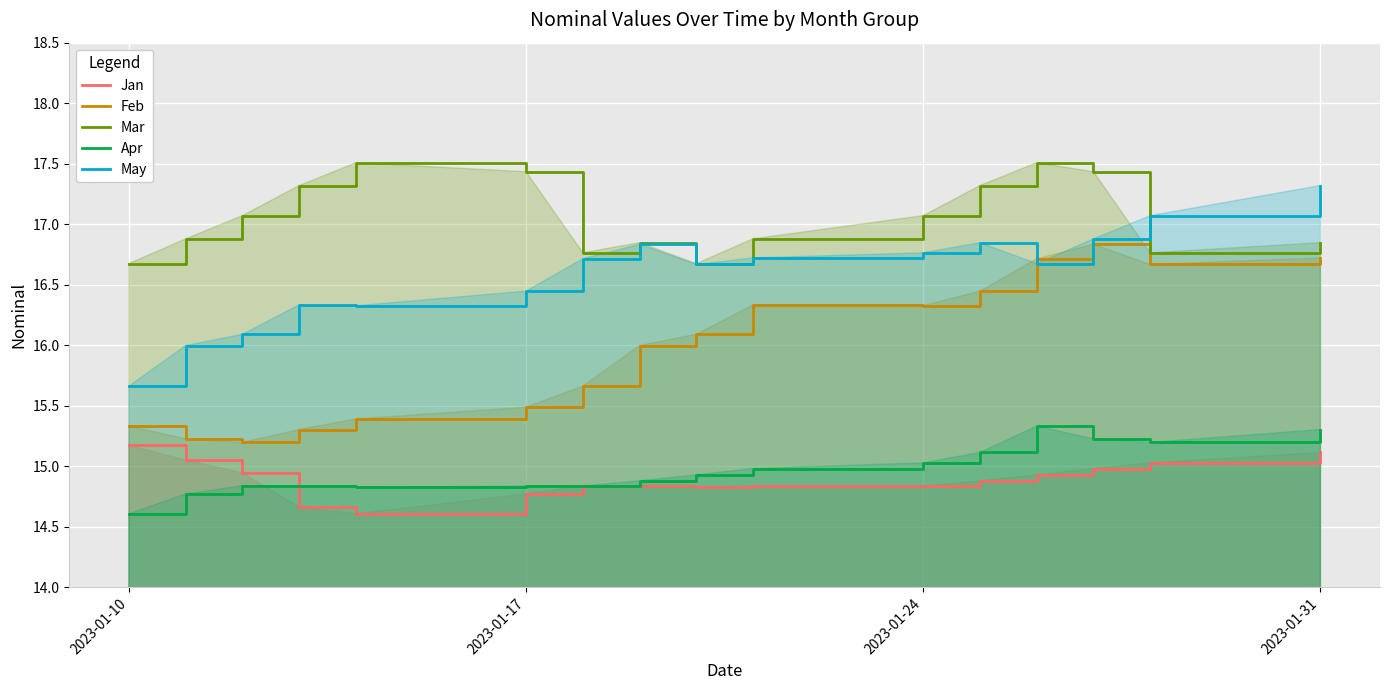

Reading right to left, list all the values displayed in this chart.

Jan: 15.1	15.0	15.0	14.9	14.9	14.8	14.8	14.8	14.8	14.8	14.8	14.6	14.7	14.9	15.1	15.2
Feb: 16.7	16.7	16.8	16.7	16.4	16.3	16.3	16.1	16.0	15.7	15.5	15.4	15.3	15.2	15.2	15.3
Mar: 16.8	16.8	17.4	17.5	17.3	17.1	16.9	16.7	16.8	16.8	17.4	17.5	17.3	17.1	16.9	16.7
Apr: 15.3	15.2	15.2	15.3	15.1	15.0	15.0	14.9	14.9	14.8	14.8	14.8	14.8	14.8	14.8	14.6
May: 17.3	17.1	16.9	16.7	16.8	16.8	16.7	16.7	16.8	16.7	16.4	16.3	16.3	16.1	16.0	15.7